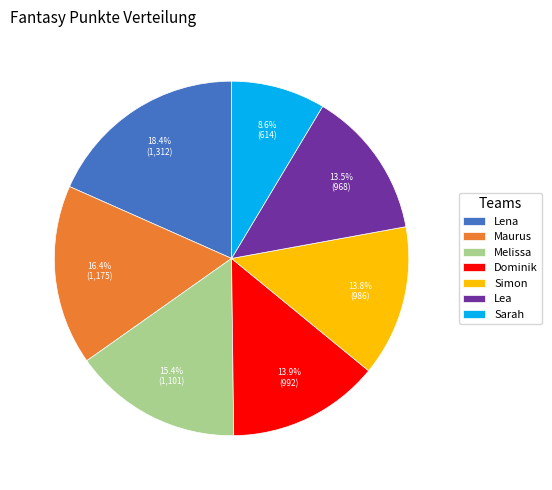

Which category has the biggest portion of the pie?

Lena